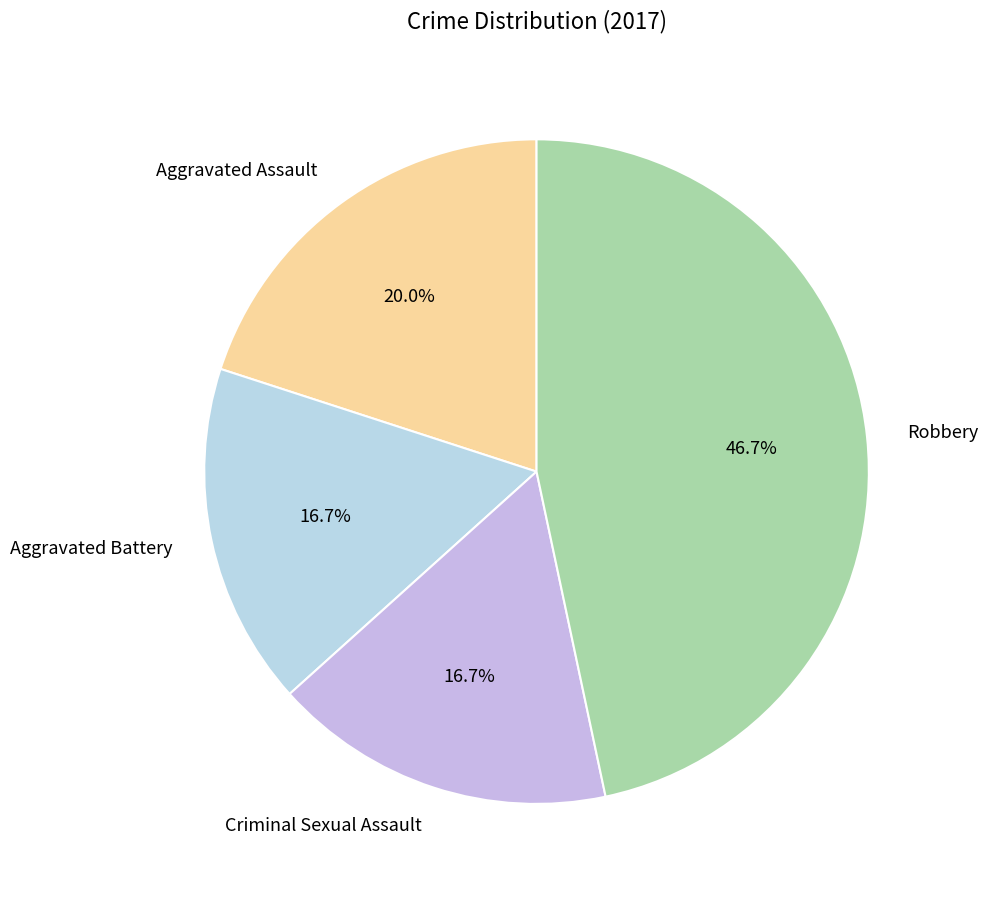

Is Criminal Sexual Assault the majority of the pie?

No